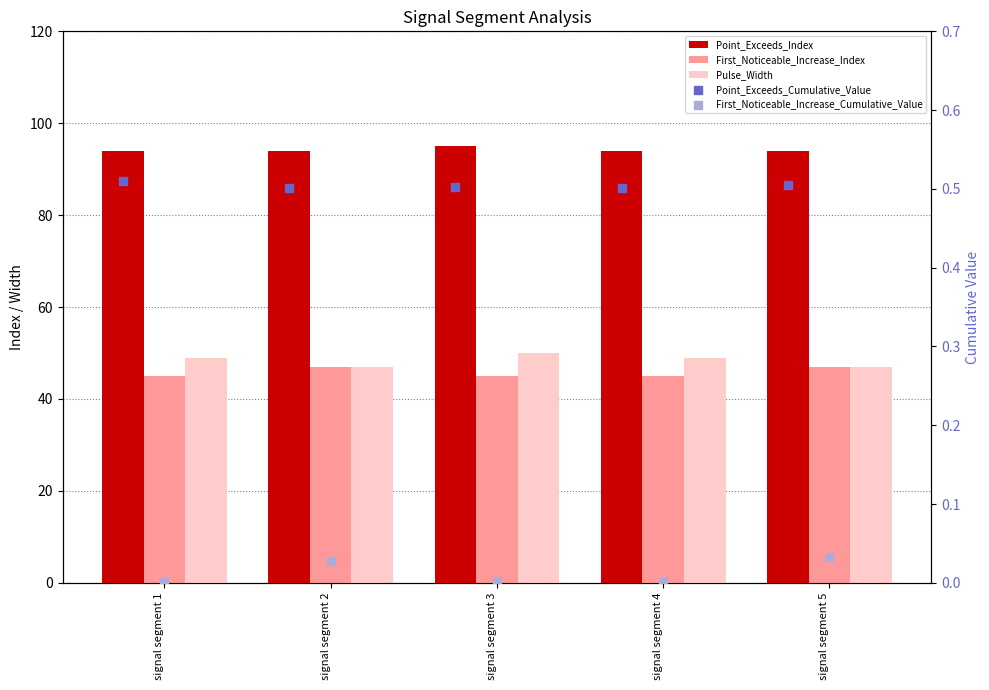

Is the value of First_Noticeable_Increase_Index at signal segment 5 greater than the value of Point_Exceeds_Cumulative_Value at signal segment 2?

Yes